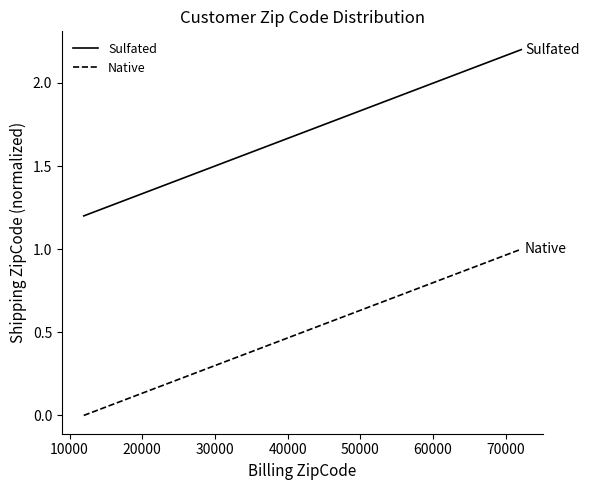

List the series in order of their overall mean, lowest first.

Native, Sulfated